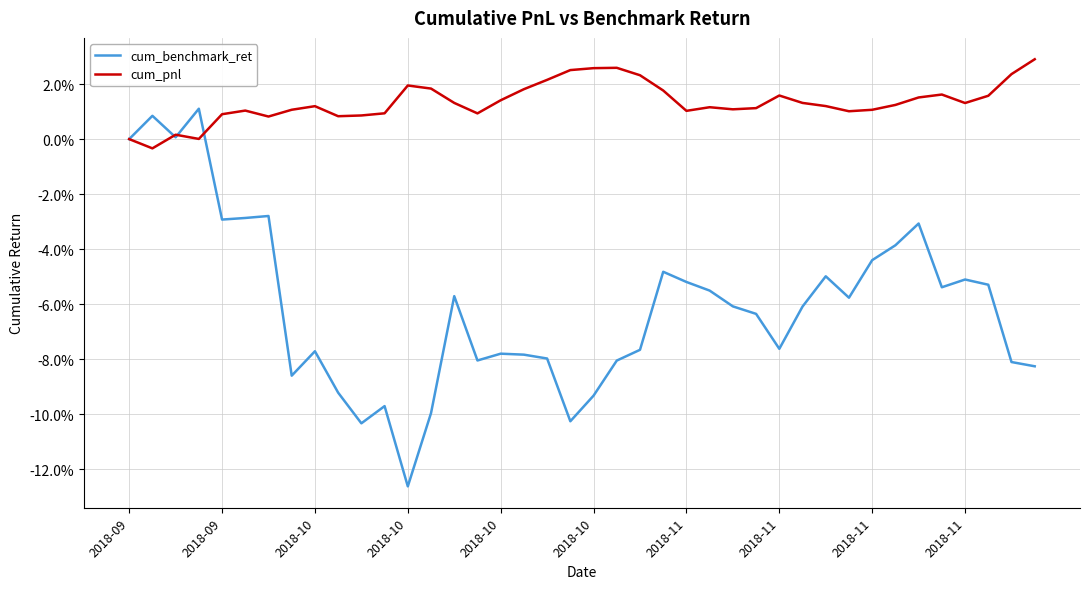

What are all the series names shown in the legend?

cum_benchmark_ret, cum_pnl